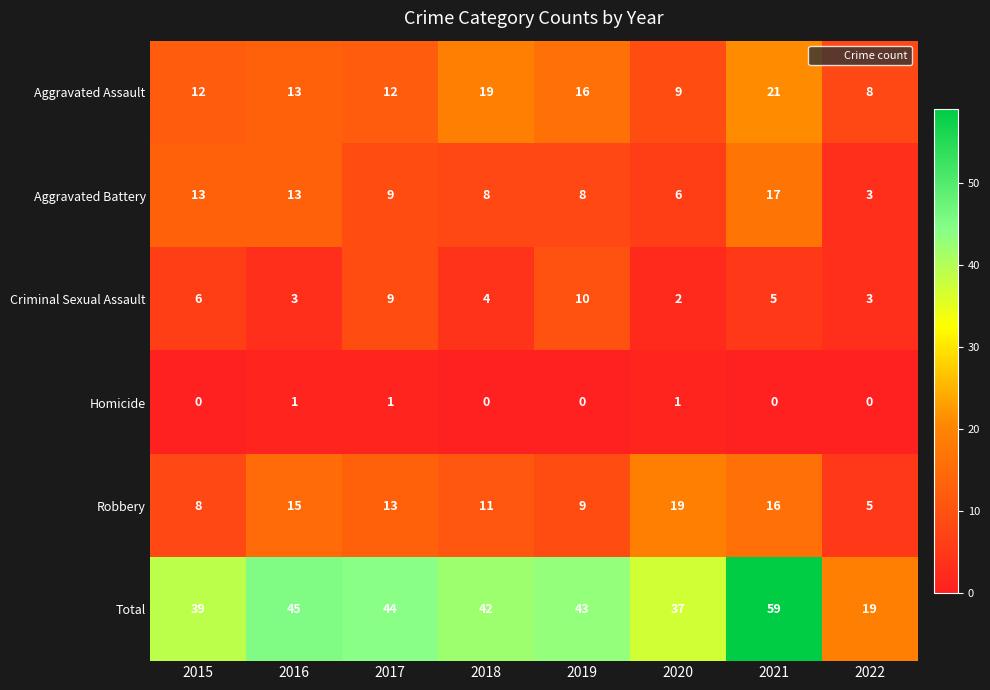

How many values in the Homicide series exceed 0?

3